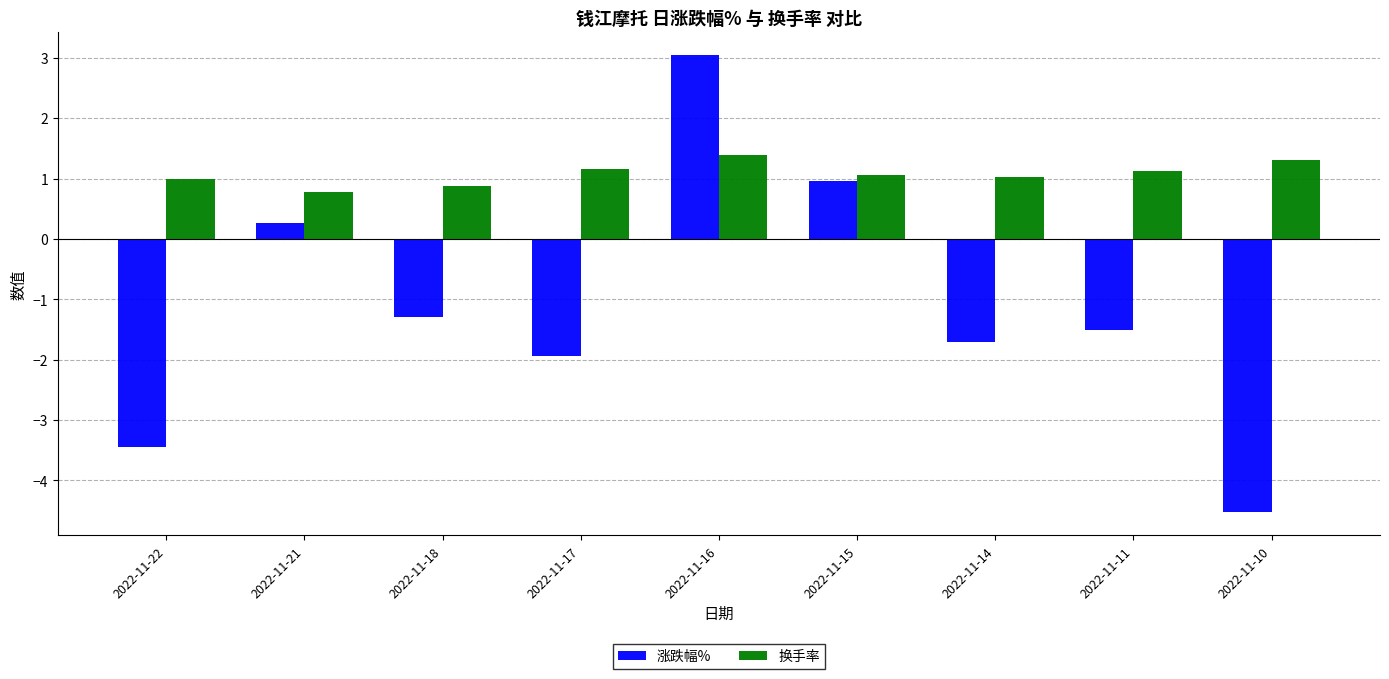

What is the total value across all series at 2022-11-14?

-0.7